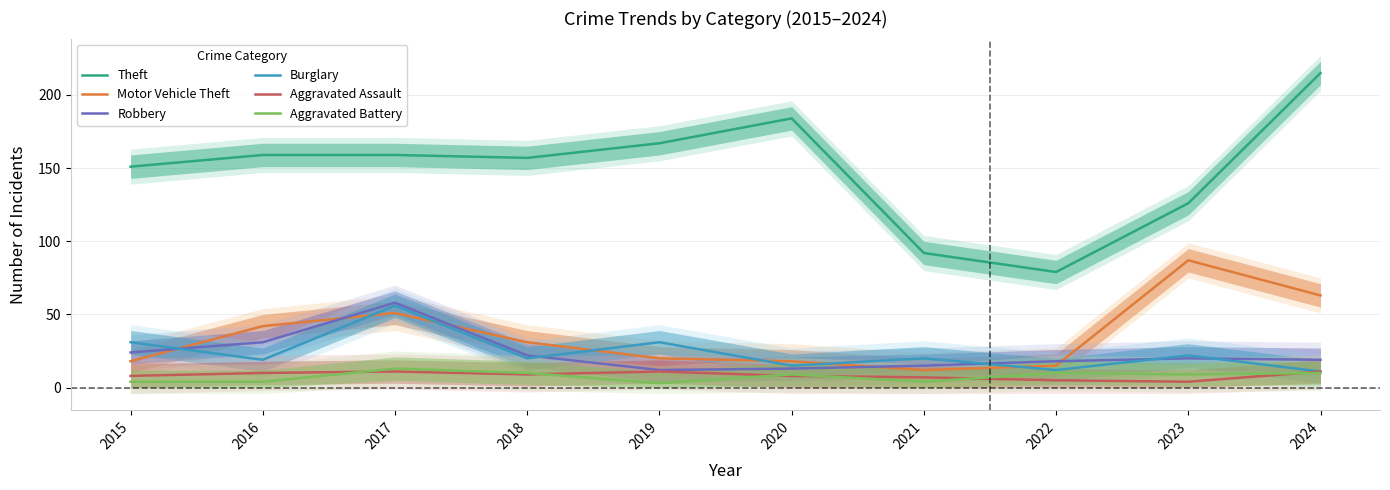

At 2016, list the series in order from smallest to largest.

Aggravated Battery, Aggravated Assault, Burglary, Robbery, Motor Vehicle Theft, Theft